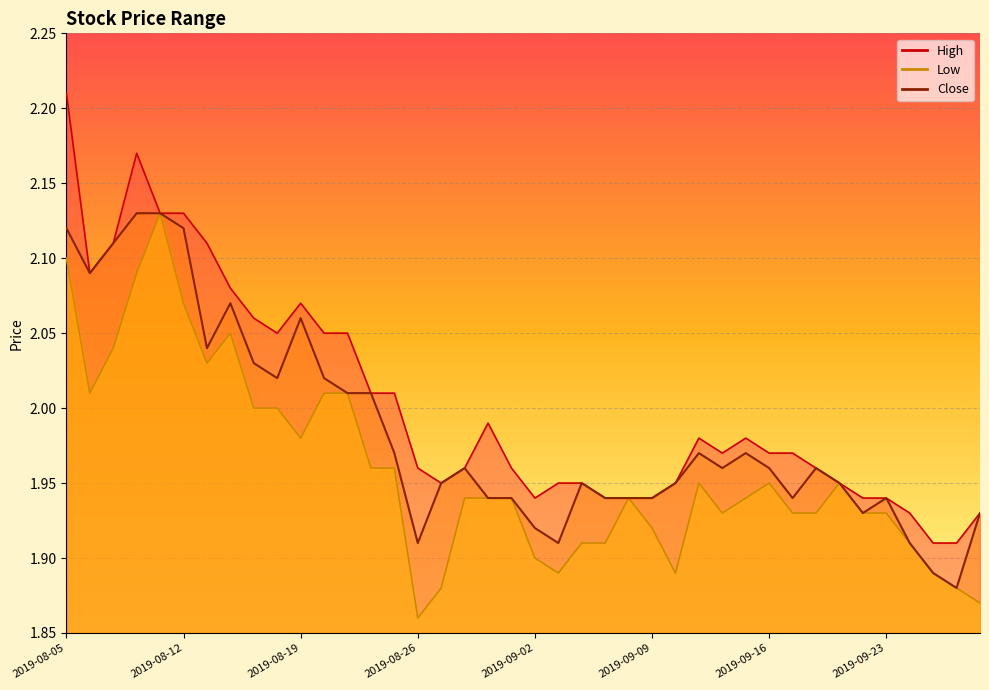

True or false: Close has a value of 2.8 at 2019-09-02.

False